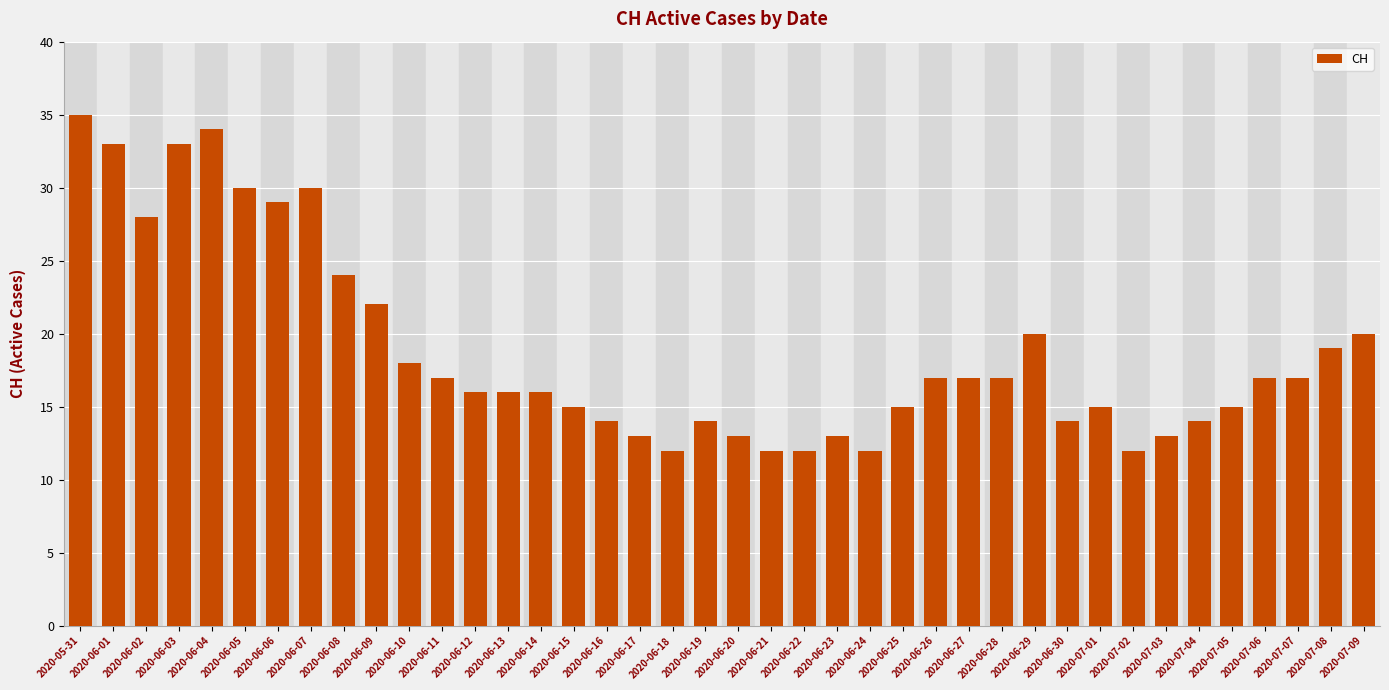

Does the chart contain any negative values?

No